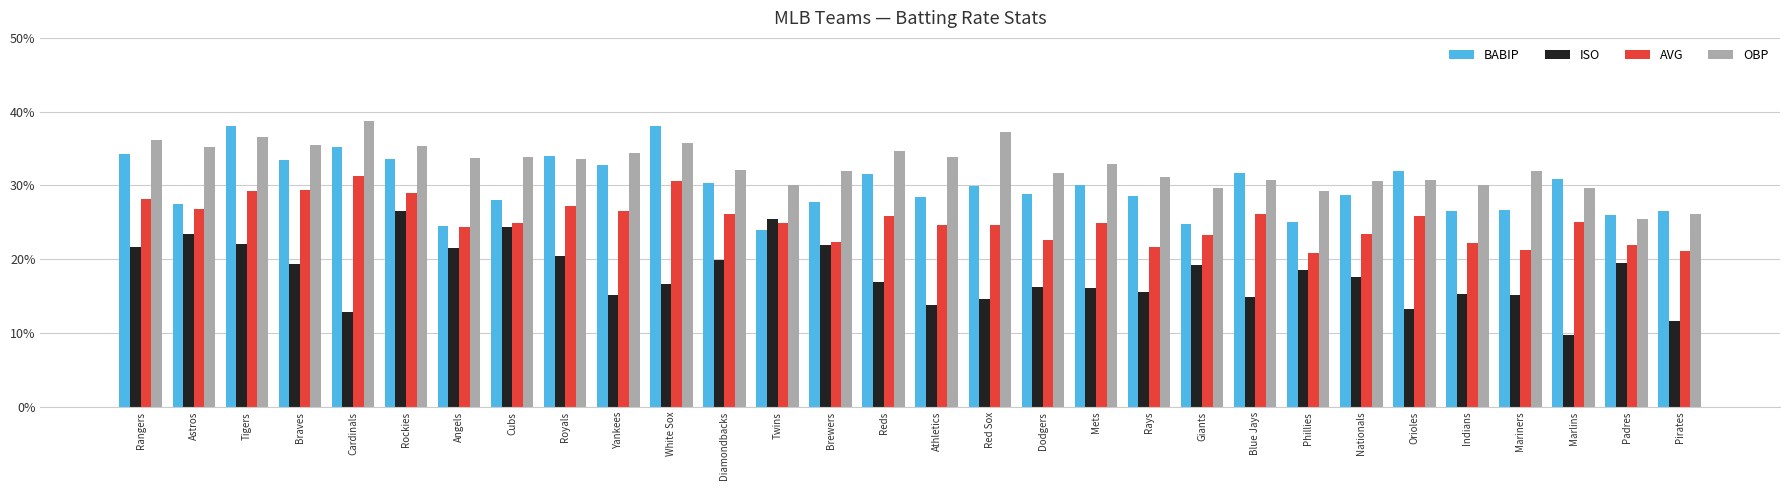

Reading right to left, what are all the values shown in this chart?

BABIP: 0.3	0.3	0.3	0.3	0.3	0.3	0.3	0.2	0.3	0.2	0.3	0.3	0.3	0.3	0.3	0.3	0.3	0.2	0.3	0.4	0.3	0.3	0.3	0.2	0.3	0.4	0.3	0.4	0.3	0.3
ISO: 0.1	0.2	0.1	0.2	0.2	0.1	0.2	0.2	0.1	0.2	0.2	0.2	0.2	0.1	0.1	0.2	0.2	0.3	0.2	0.2	0.2	0.2	0.2	0.2	0.3	0.1	0.2	0.2	0.2	0.2
AVG: 0.2	0.2	0.2	0.2	0.2	0.3	0.2	0.2	0.3	0.2	0.2	0.2	0.2	0.2	0.2	0.3	0.2	0.2	0.3	0.3	0.3	0.3	0.2	0.2	0.3	0.3	0.3	0.3	0.3	0.3
OBP: 0.3	0.3	0.3	0.3	0.3	0.3	0.3	0.3	0.3	0.3	0.3	0.3	0.3	0.4	0.3	0.3	0.3	0.3	0.3	0.4	0.3	0.3	0.3	0.3	0.4	0.4	0.4	0.4	0.4	0.4